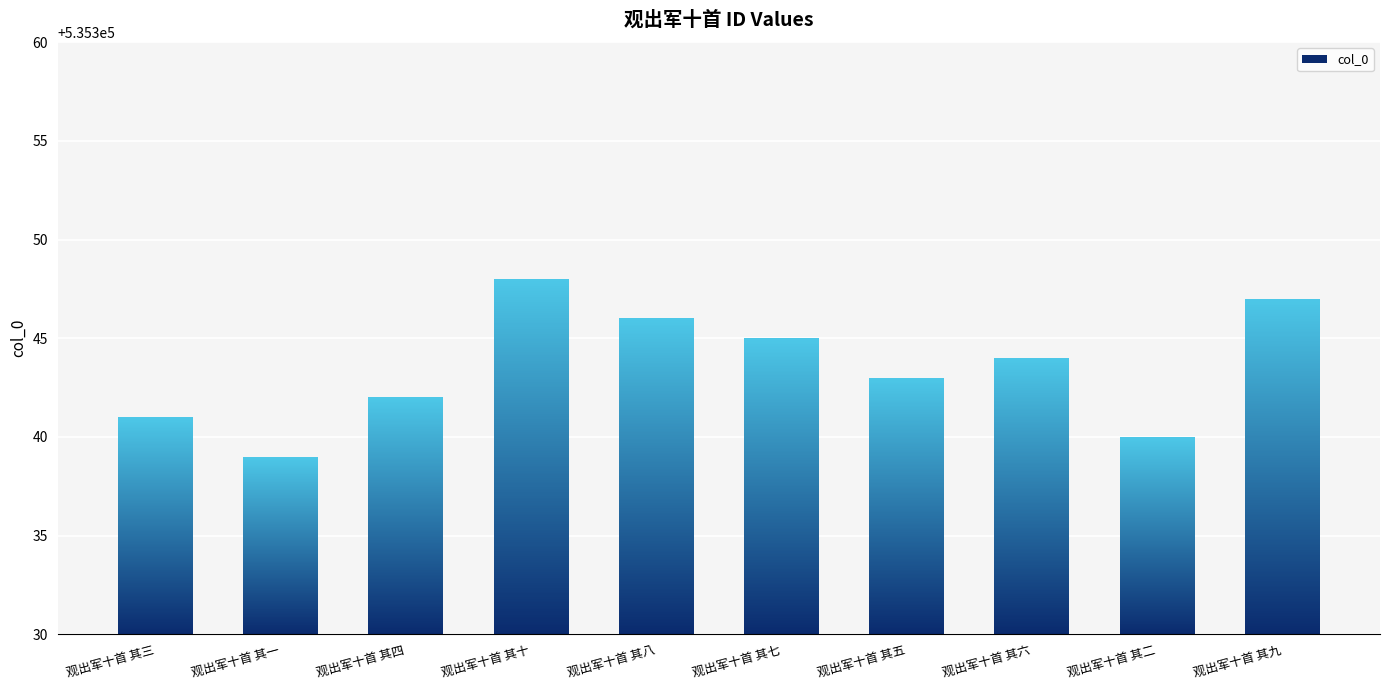

What is the label of the 1st bar from the right?

观出军十首 其九